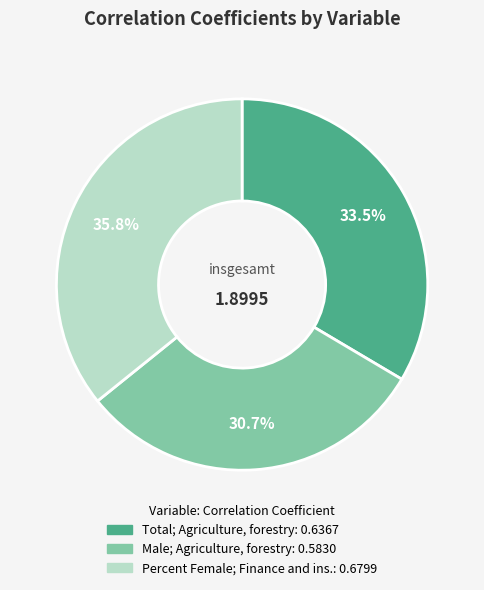

Is there any slice that represents more than half of the pie?

No